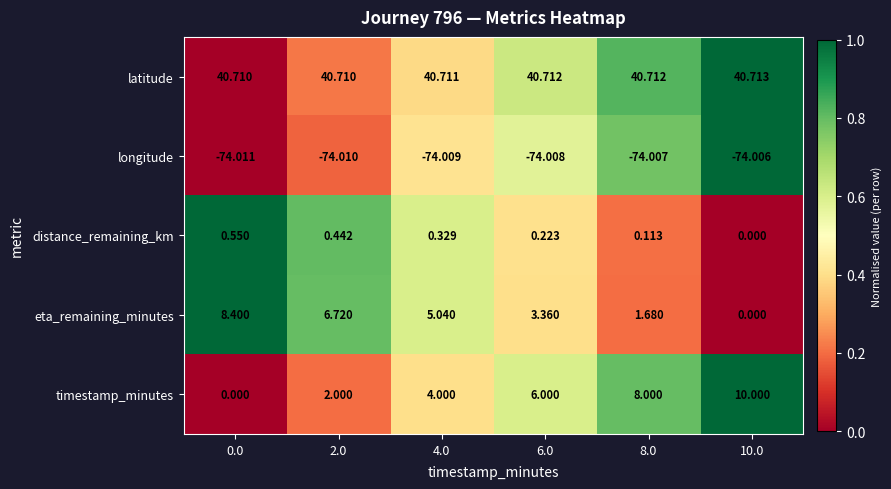

Is the value of distance_remaining_km at 0.0 greater than the value of eta_remaining_minutes at 10.0?

Yes